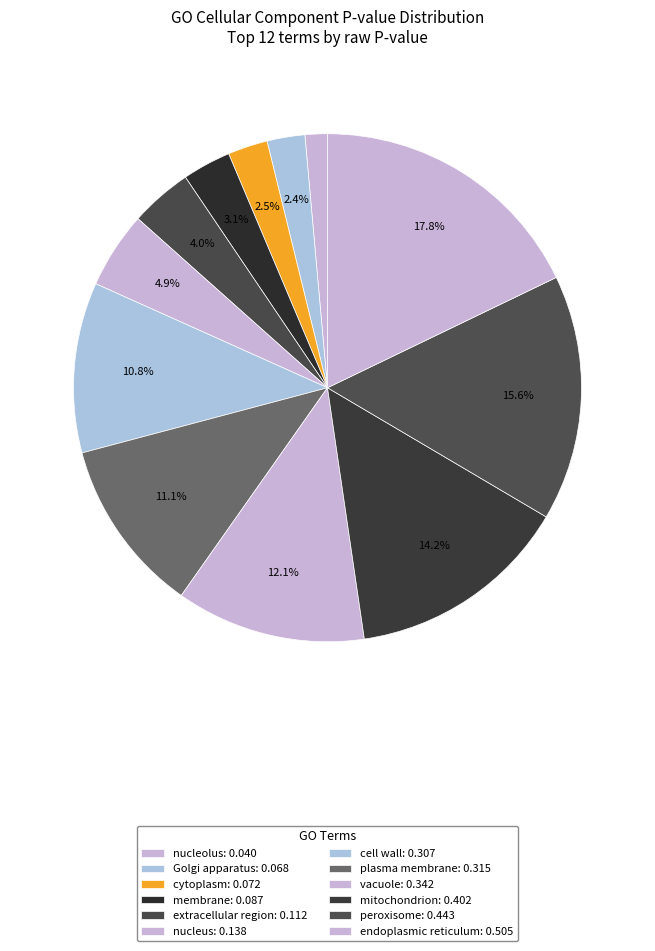

How many slices are in this pie chart?

12